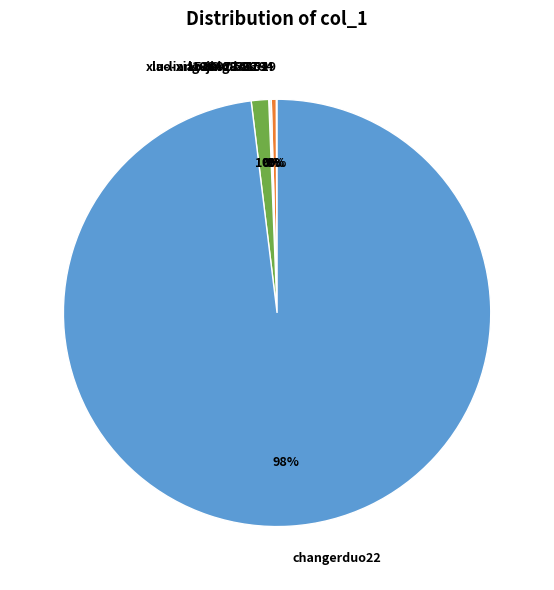

Which slice is the largest?

changerduo22